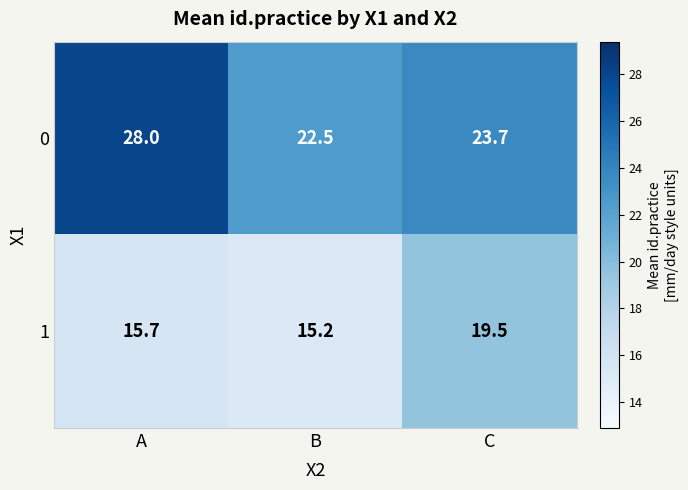

What is the average value of the 0 series?

24.7